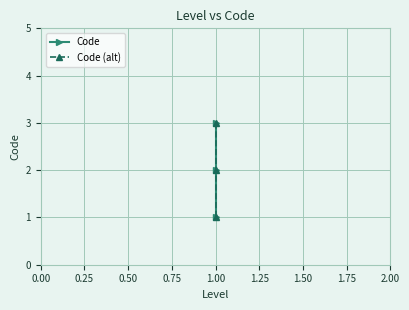

What is the sum of all Code values?

6